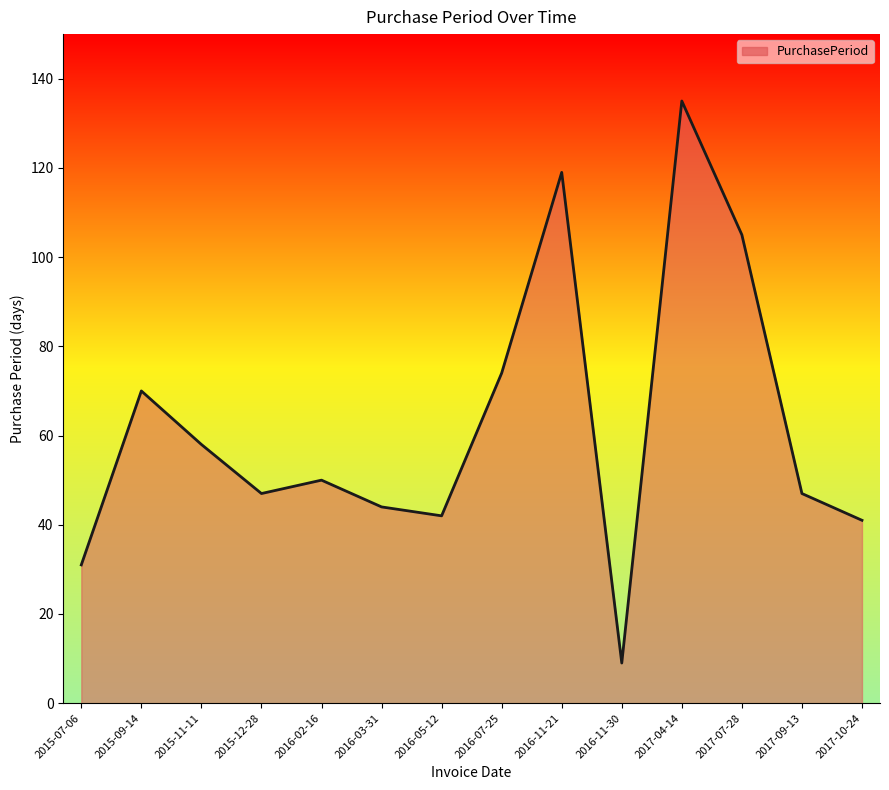

What is the difference between the maximum and minimum values?

126